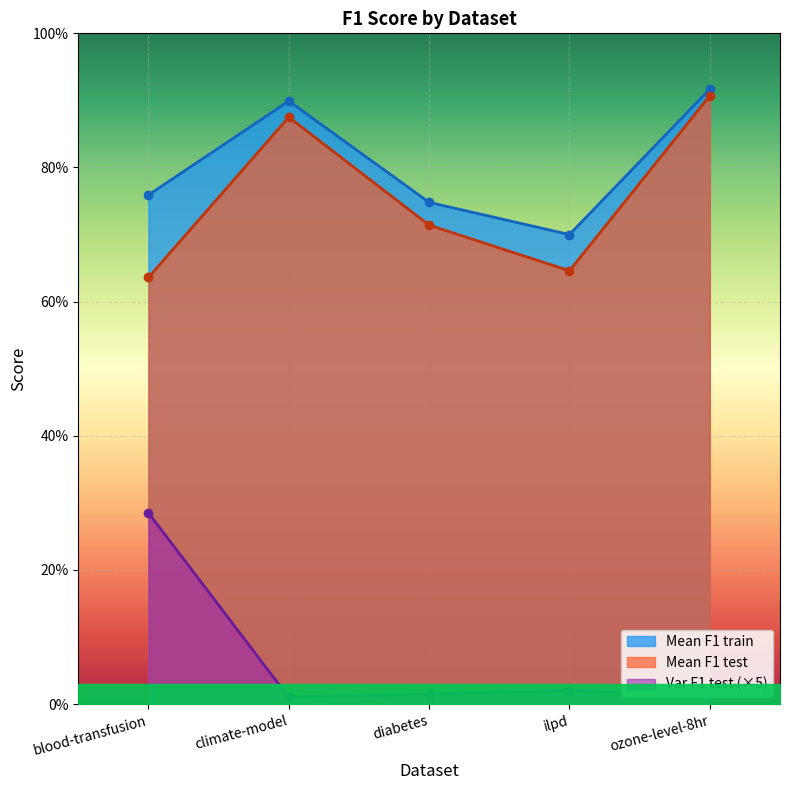

Does the chart display data point markers on the line(s)?

Yes